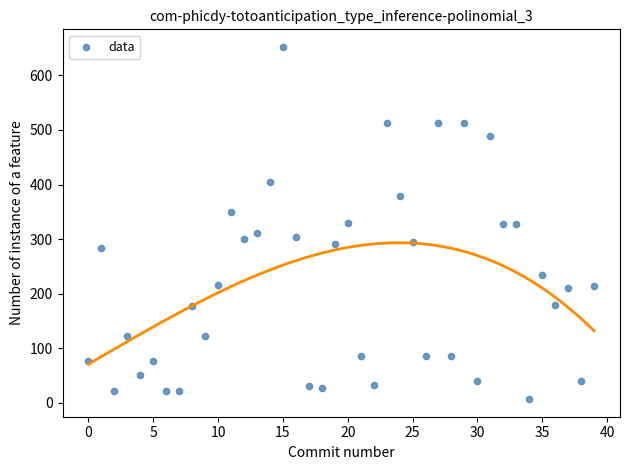

What is the range of Y values (max minus min)?

645.8